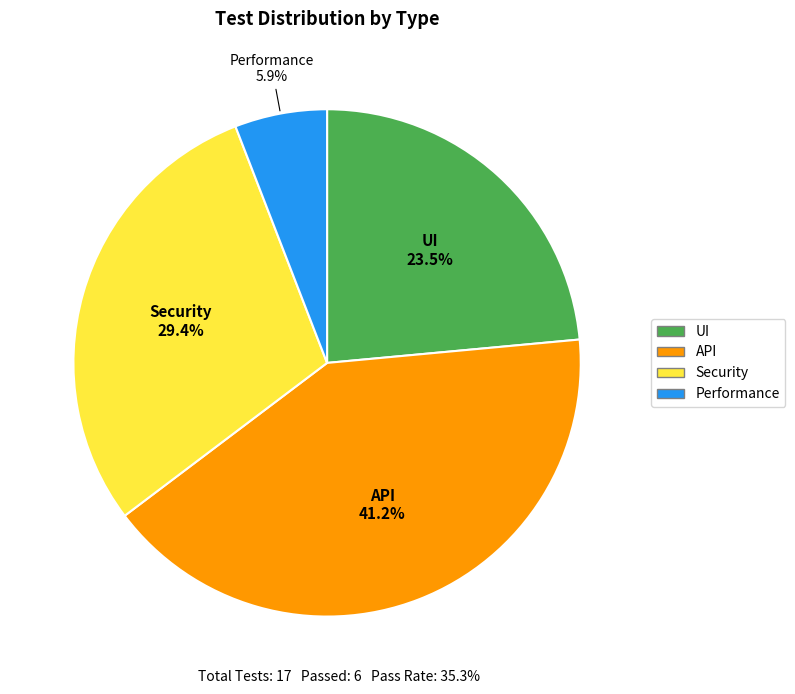

Is there any slice that represents more than half of the pie?

No